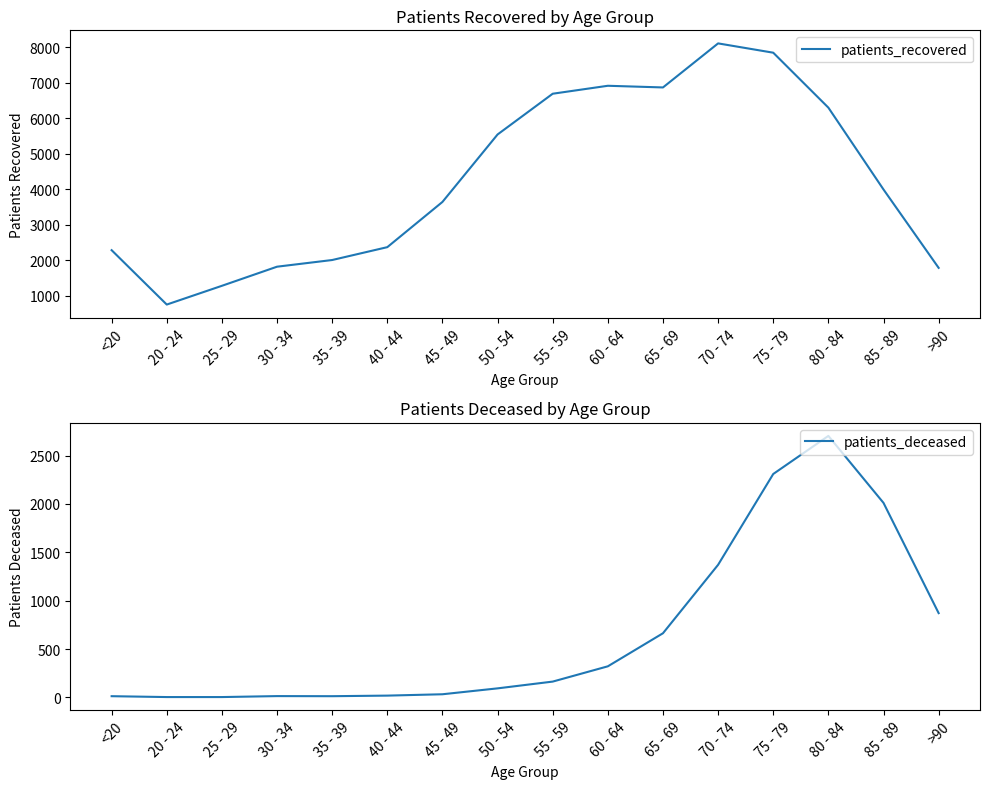

What are all the series names shown in the legend?

patients_recovered, patients_deceased